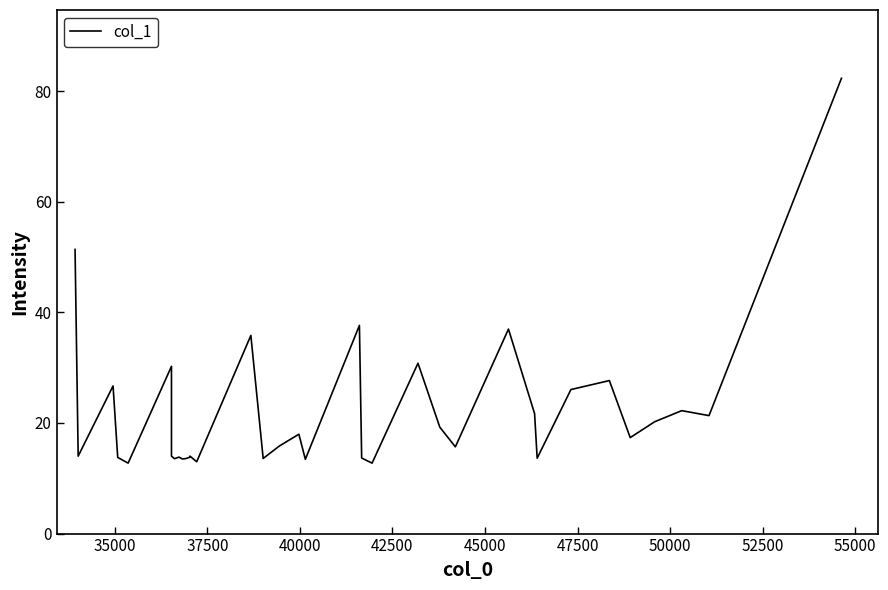

Reading left to right, what are all the values shown in this chart?

51.4	14.0	26.7	13.8	12.7	30.2	14.0	13.5	13.8	13.5	13.5	13.8	14.0	13.0	35.8	13.6	15.8	18.0	13.4	37.6	13.7	12.7	30.8	19.2	15.7	37.0	21.7	13.6	26.0	27.7	17.4	20.2	22.2	21.3	82.3